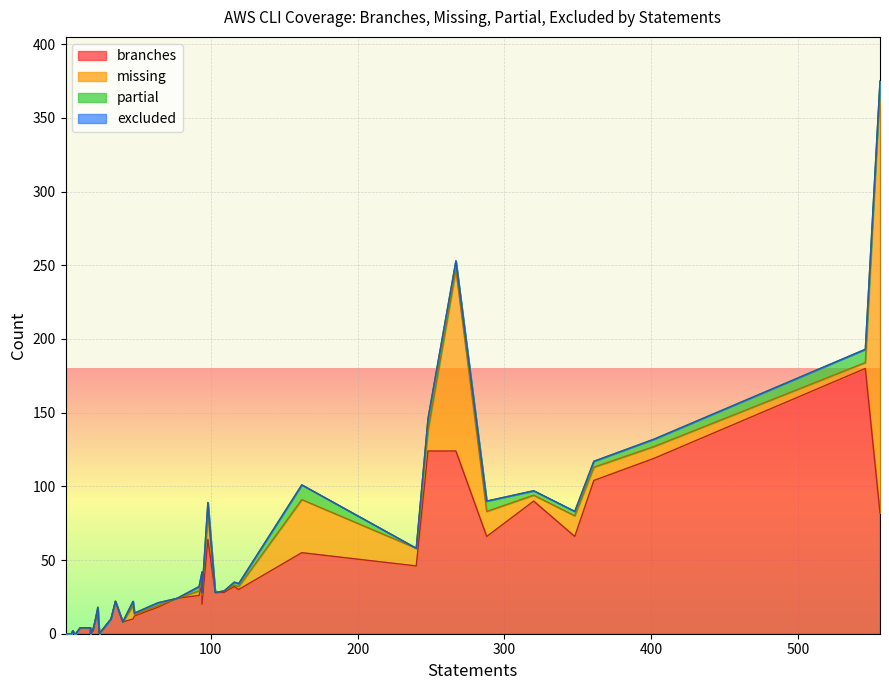

How many categories are shown in the chart?

40